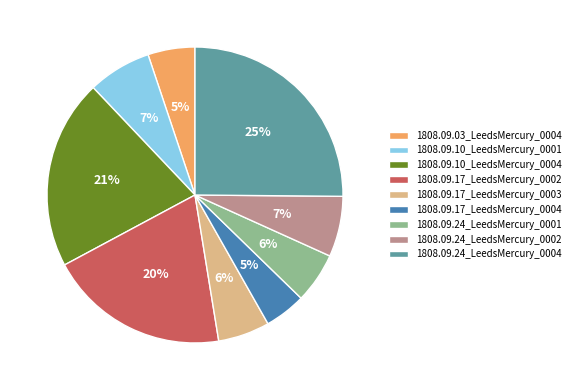

How many segments does this pie chart have?

9